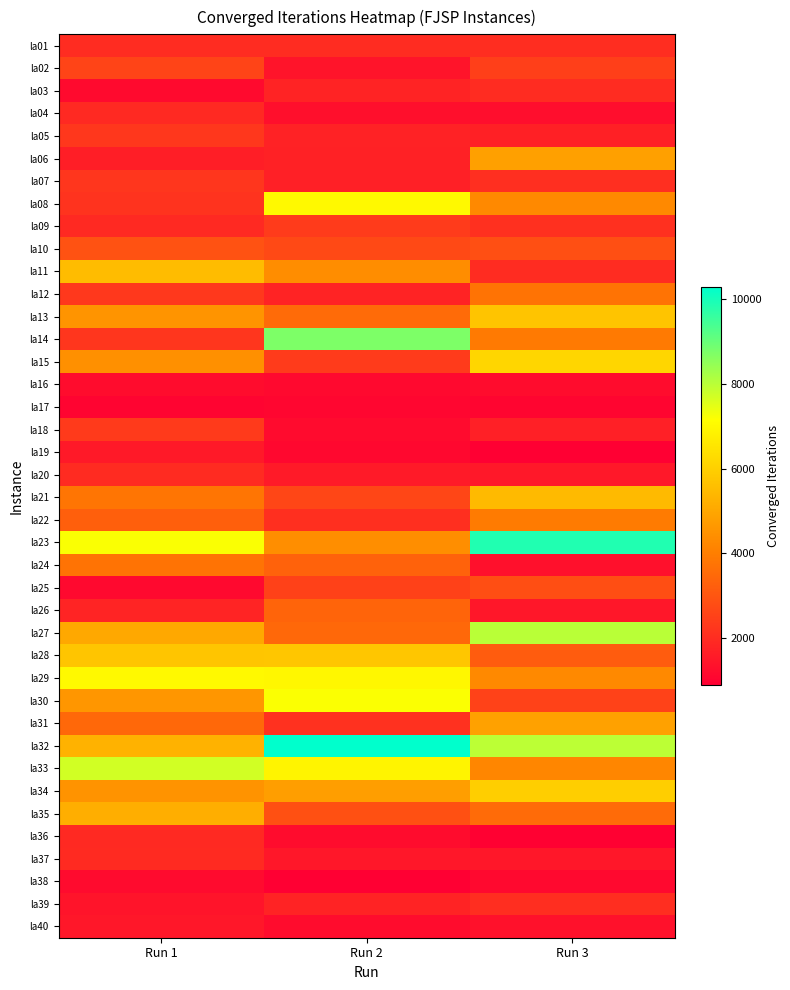

What is the total value across all series at Run 1?

125111